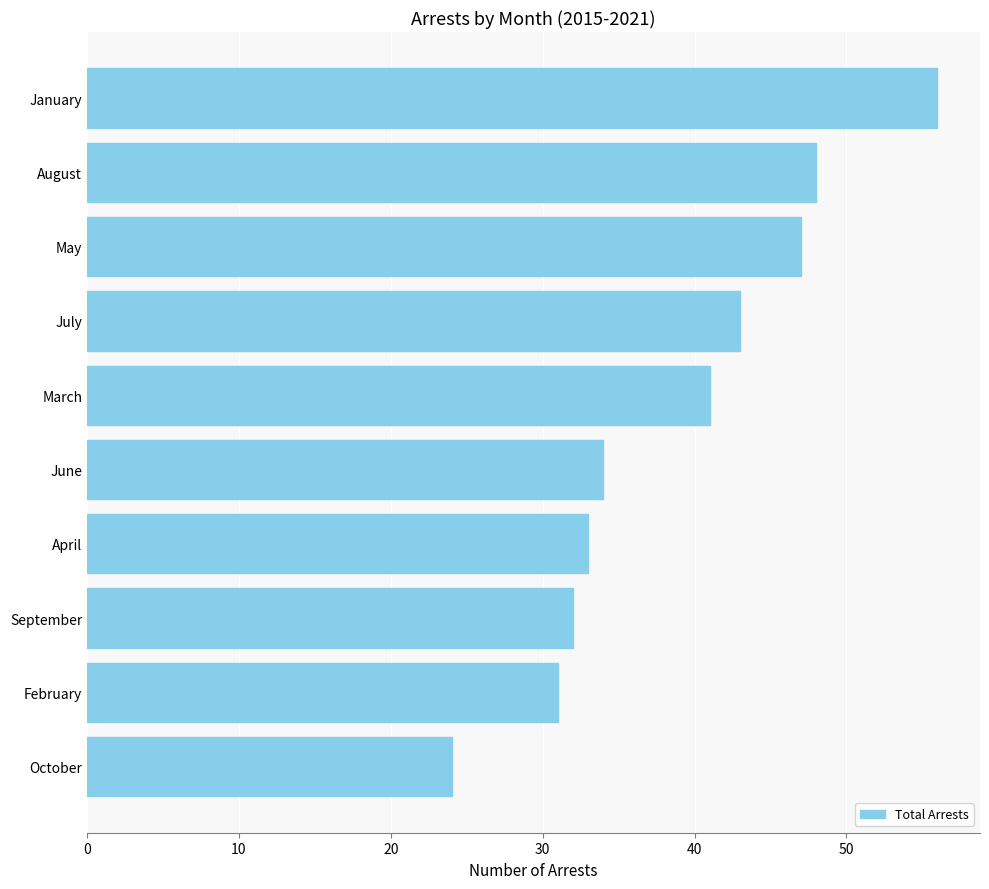

Read the value at February, to the nearest 5.

30